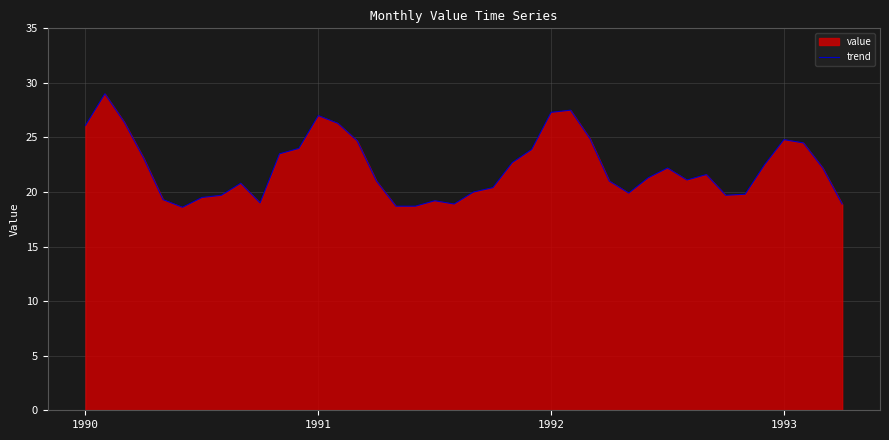

What position from the right is 28?

12